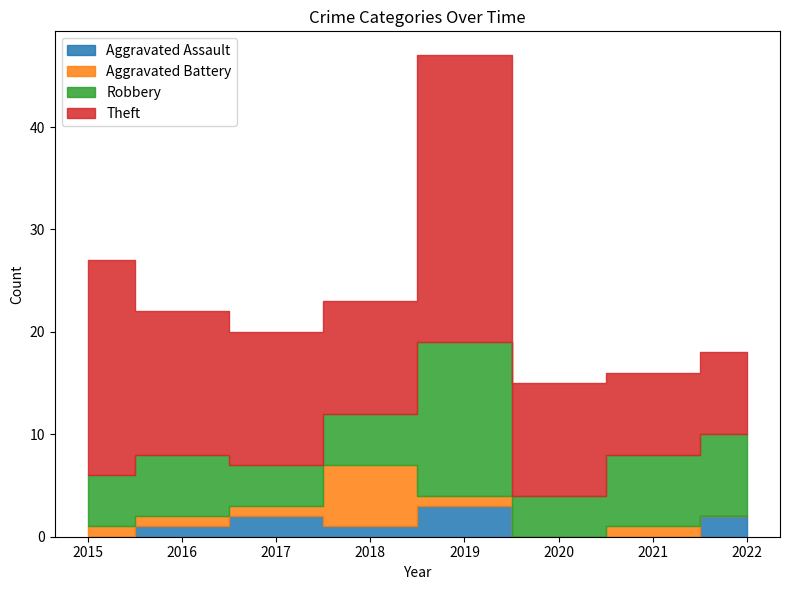

True or false: Robbery has more than 0 interior local peaks.

True